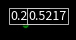

Is there a majority slice in this chart?

Yes